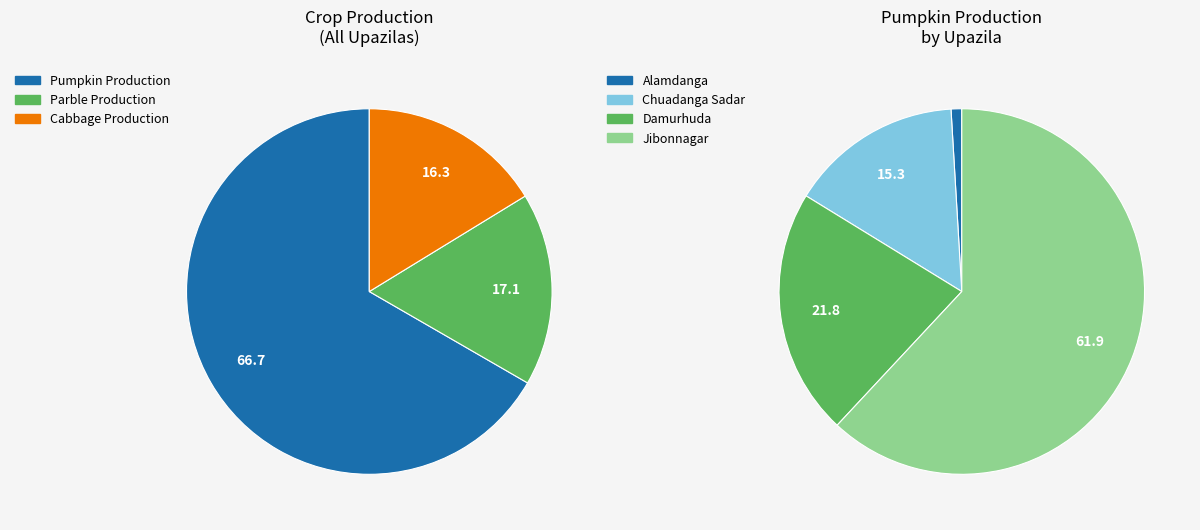

Is the sum of Alamdanga and Damurhuda greater than half?

No